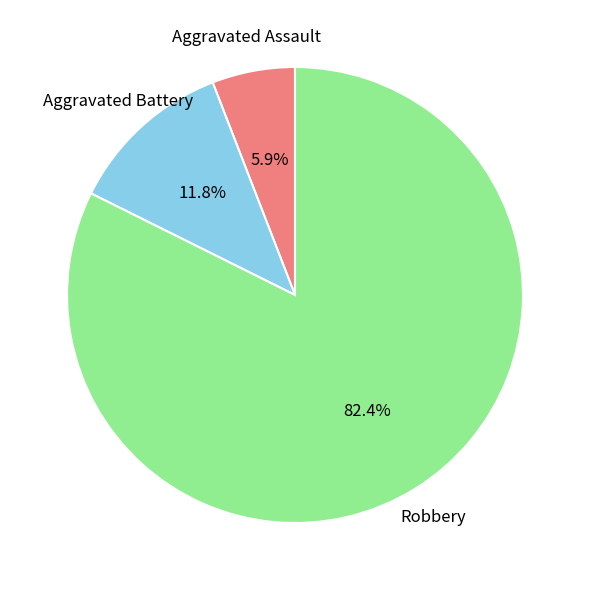

Does any single category account for the majority?

Yes